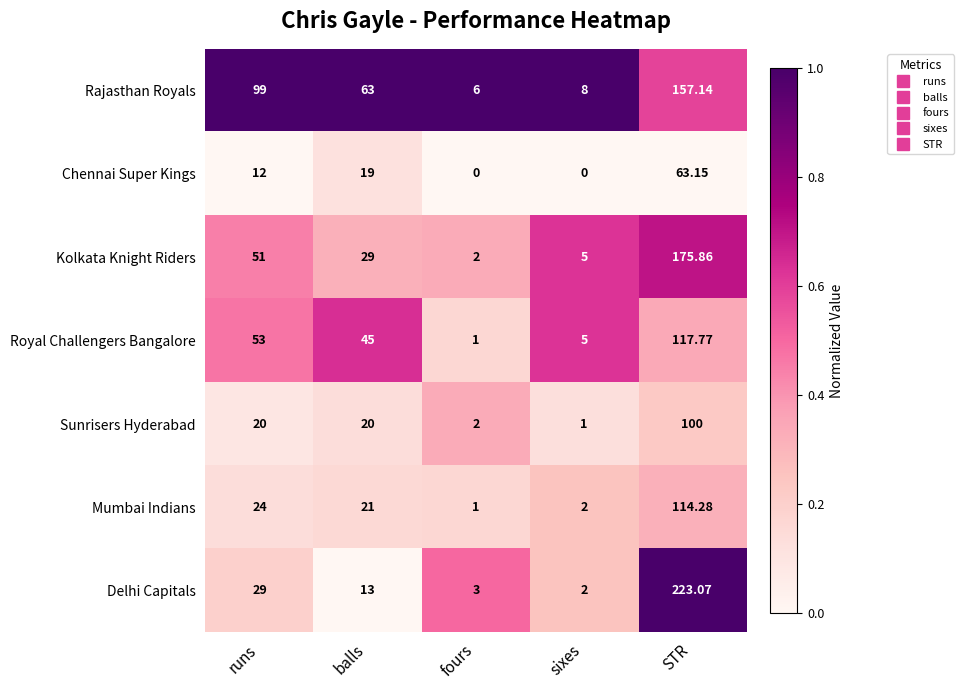

Is the value of Rajasthan Royals at STR greater than the value of Mumbai Indians at sixes?

Yes